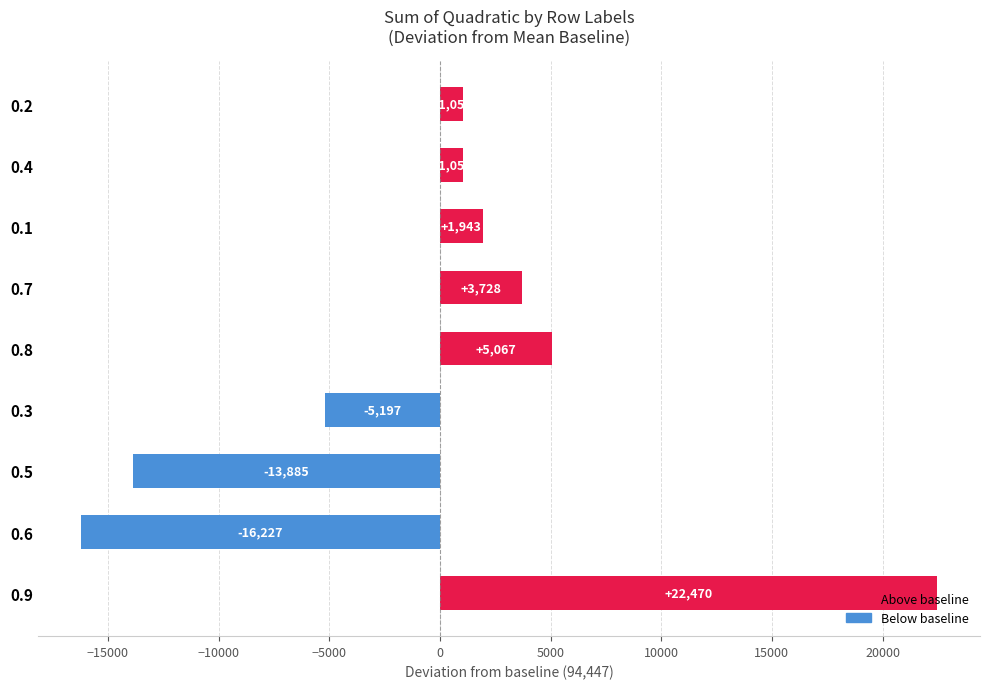

Count the number of data series in this chart.

1